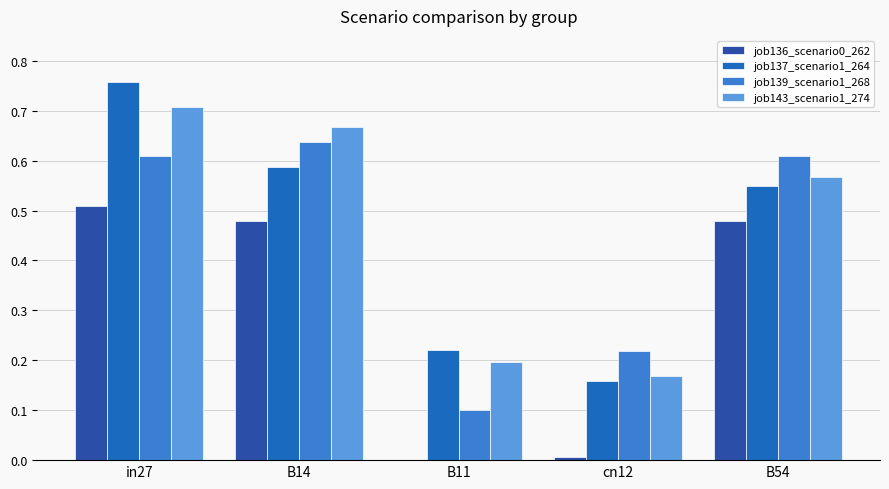

Between B14 and cn12, which series saw the biggest shift?

job143_scenario1_274